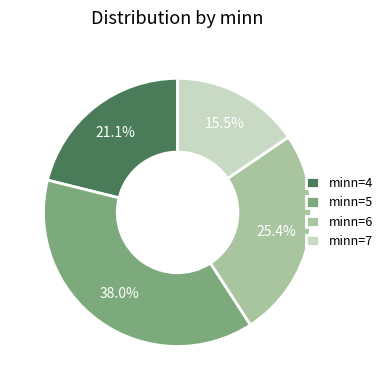

Which category has the smallest portion of the pie?

minn=7